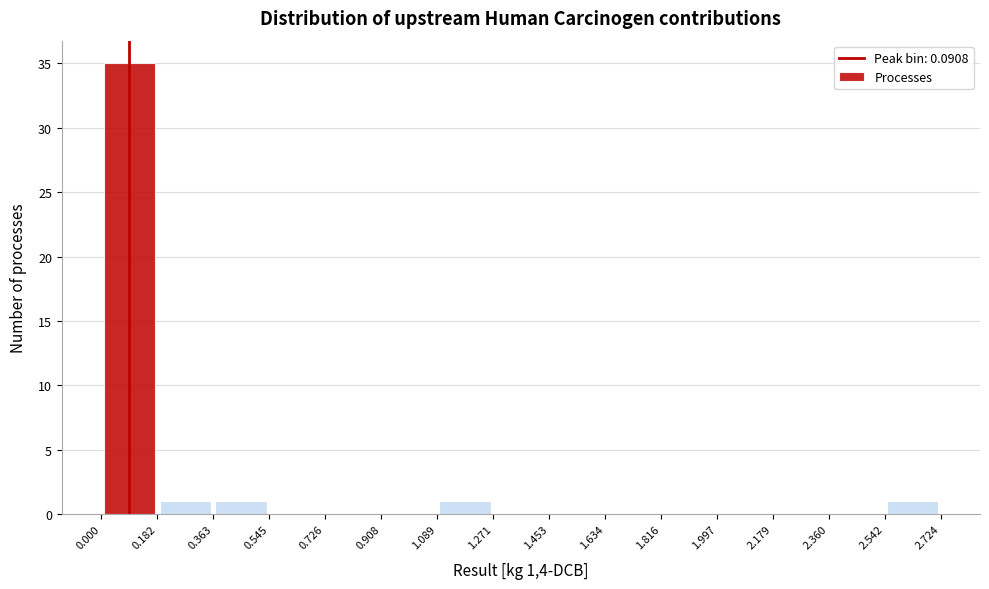

What is the height of the bar covering 0.182 to 0.363 on the x-axis? The values are not printed on the chart, so give them approximately, as read against the axis.

1